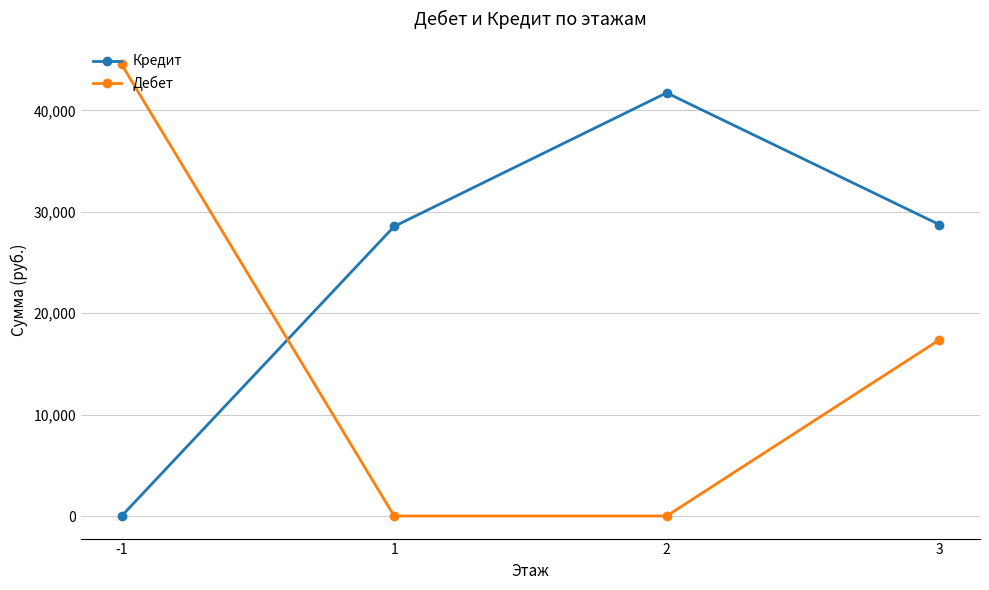

Is the value of Кредит at 1 greater than the value of Дебет at 2?

Yes